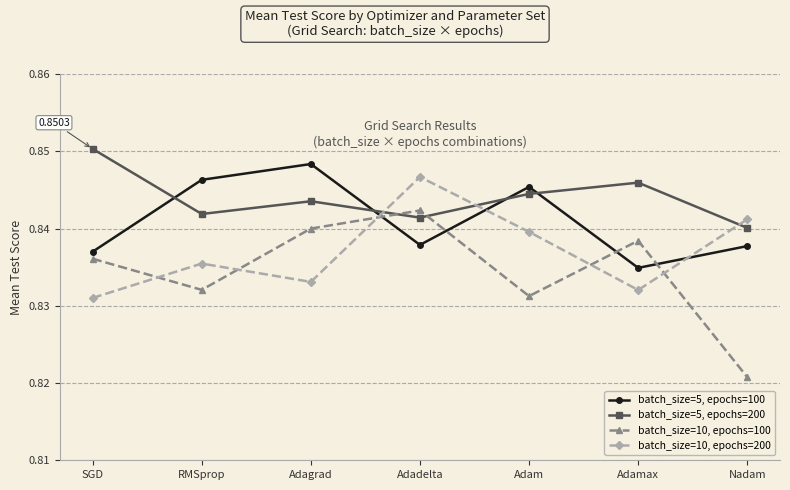

At which label does batch_size=10, epochs=200 reach its peak?

Adadelta